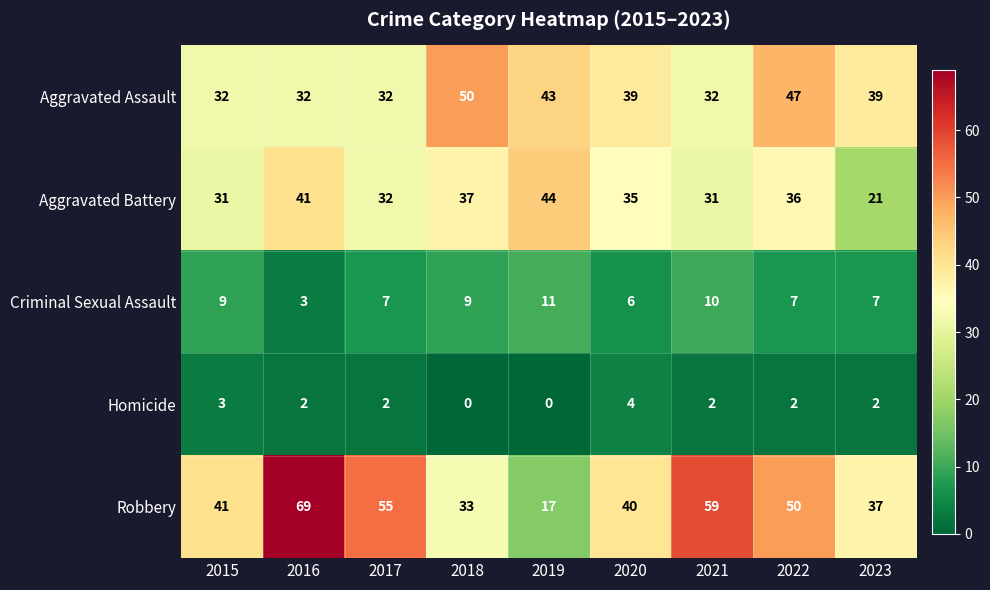

Which series has the largest total across all categories?

Robbery